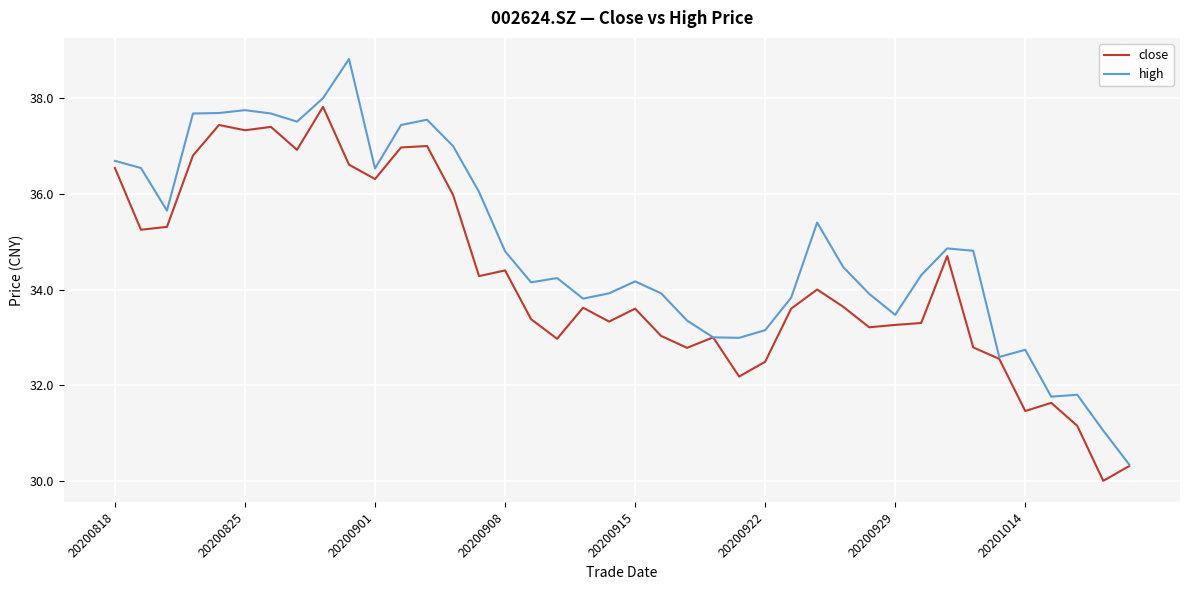

Which series has the largest range (max minus min)?

high